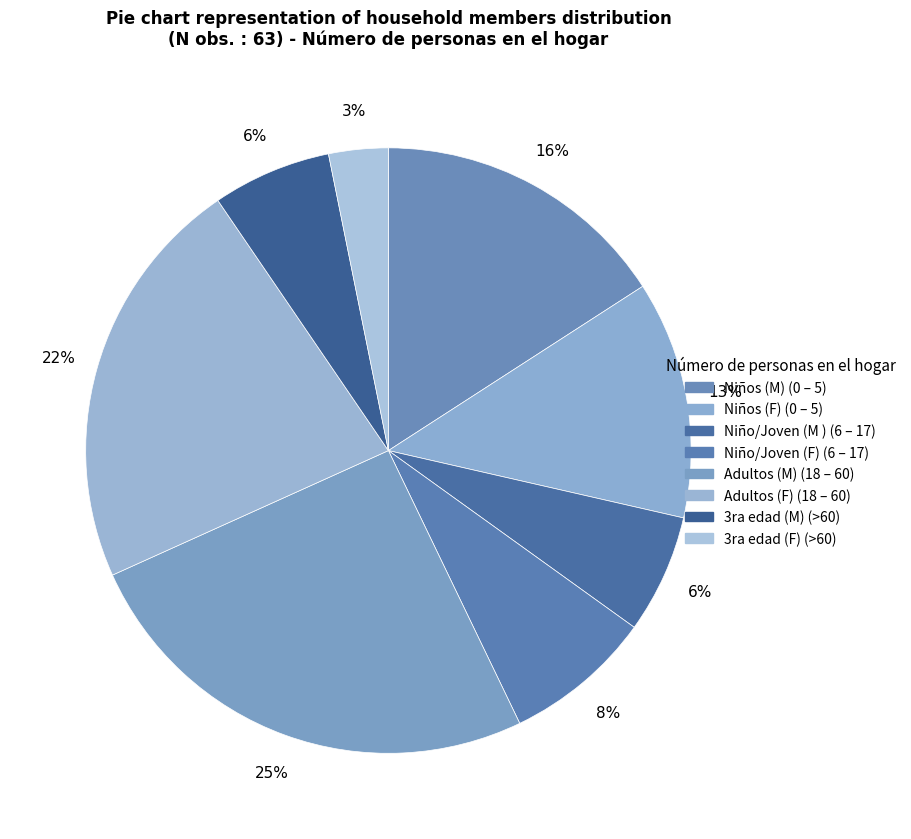

Which has a higher value, 3ra edad (F) (>60) or Niños (M) (0 – 5)?

Niños (M) (0 – 5)